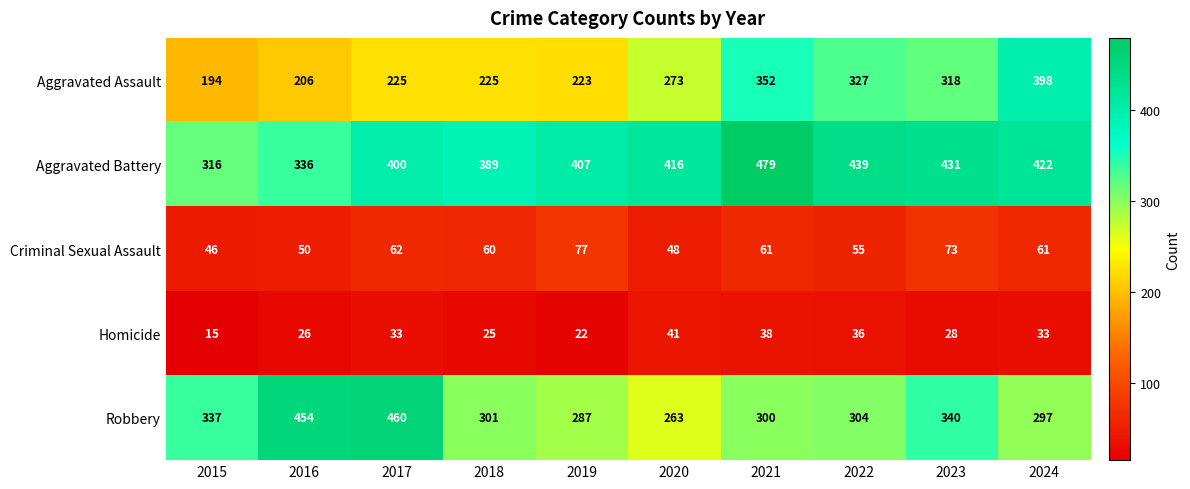

Which series has the widest spread of values?

Aggravated Assault